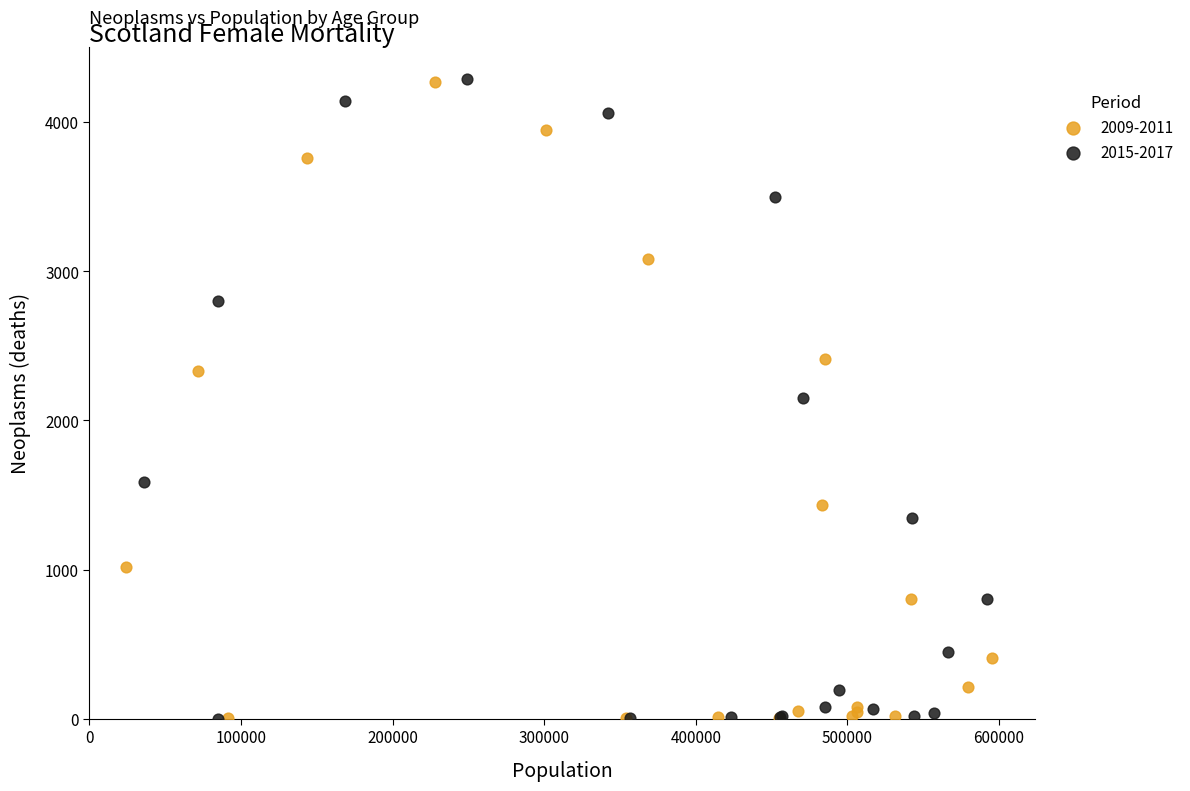

Which series has the largest Y range (max minus min)?

2015-2017